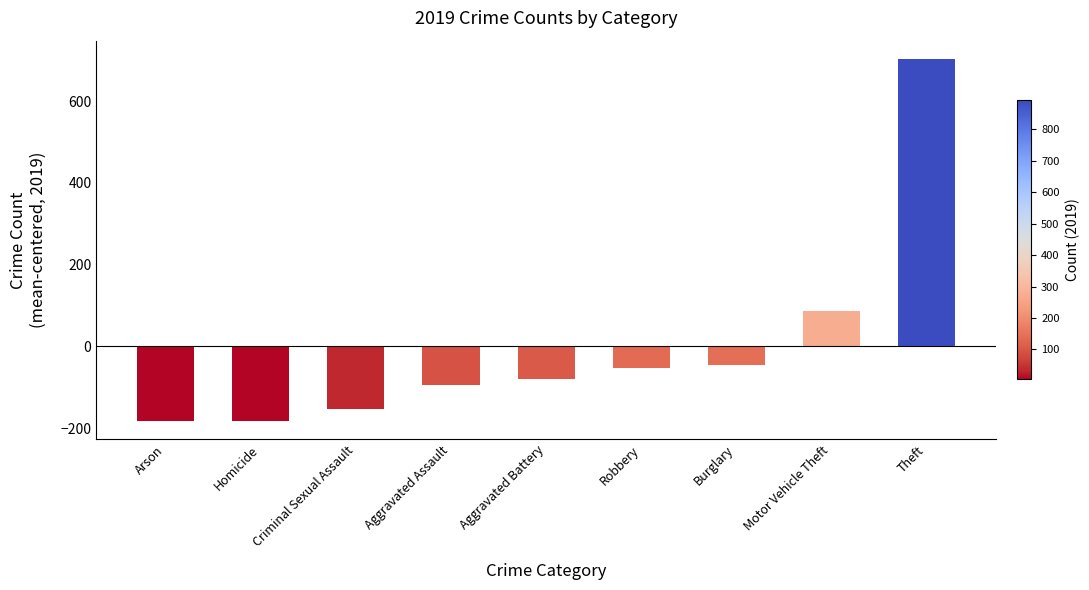

Are the bars grouped side by side (vs. stacked)?

No